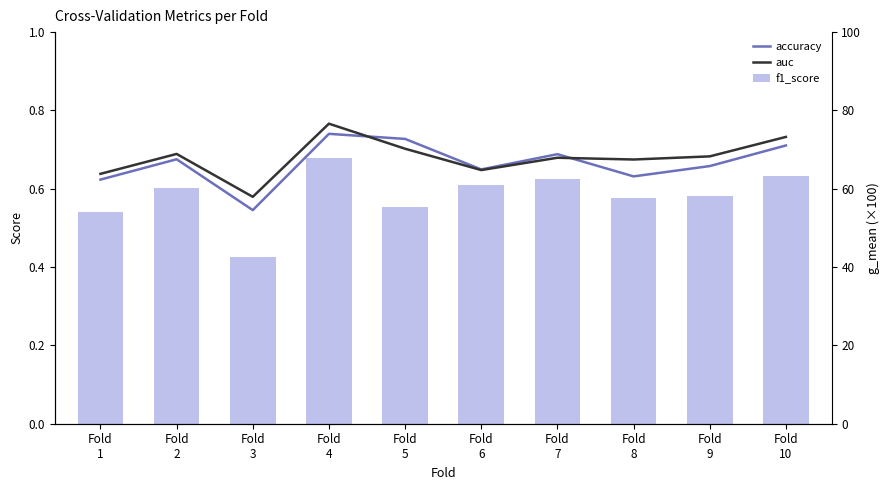

What is the difference between the f1_score values at Fold
3 and Fold
9?

0.2